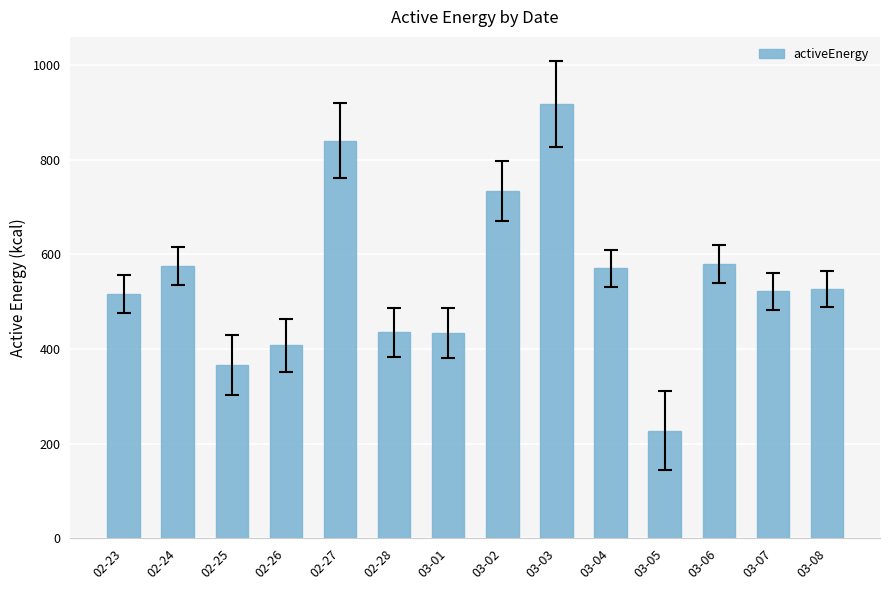

Which has a higher value, 02-25 or 03-08?

03-08